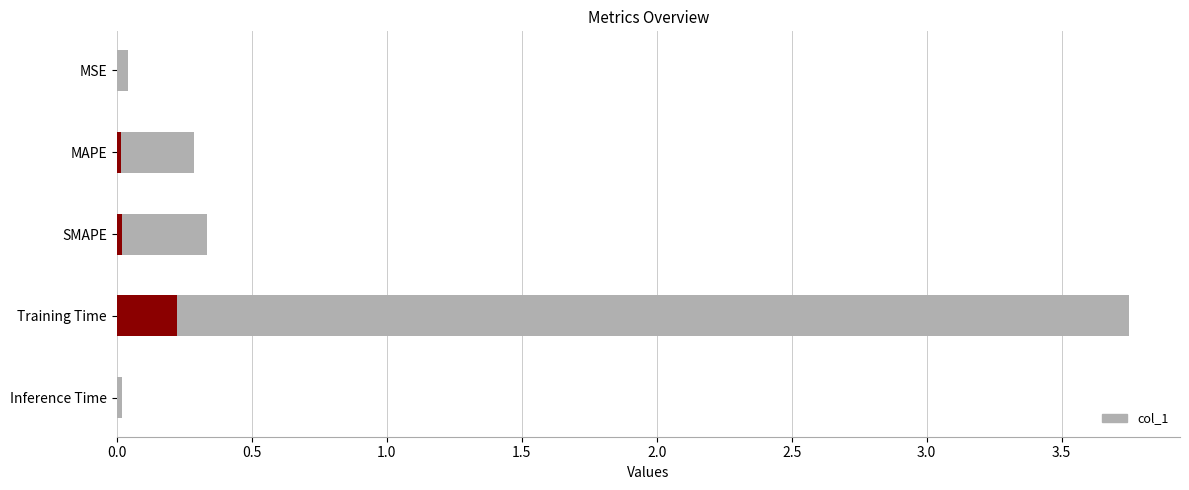

Reading left to right, what are all the values shown in this chart?

0.0	0.3	0.3	3.8	0.0